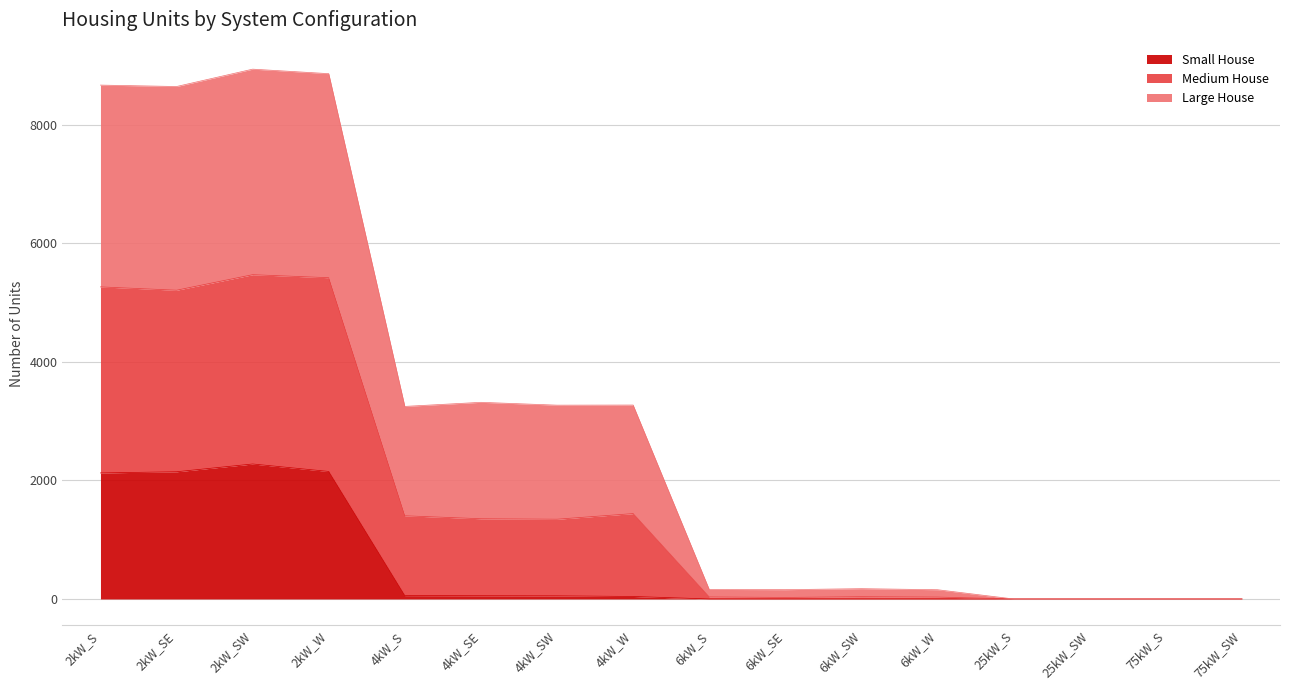

True or false: Small House has a value of 1393 at 6kW_SW.

False